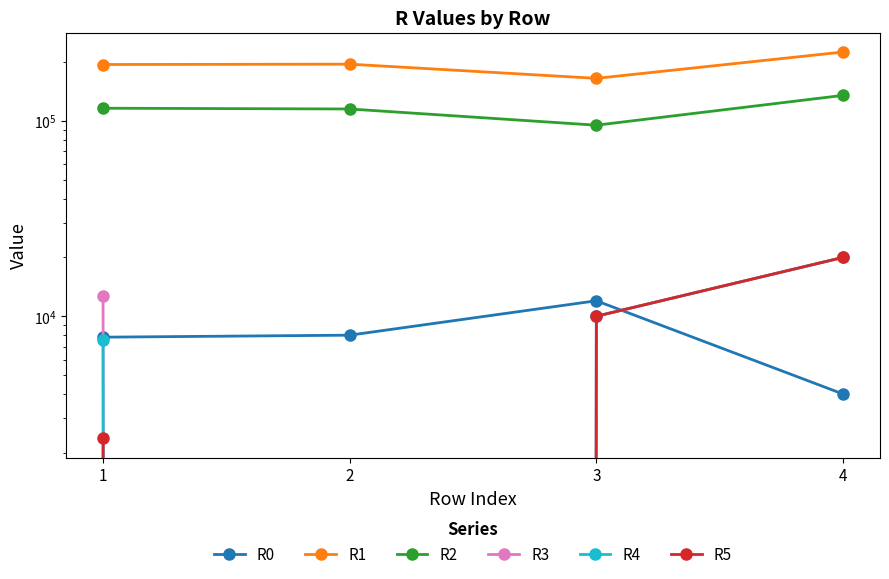

True or false: R4 has a value of 20000 at 4.

True